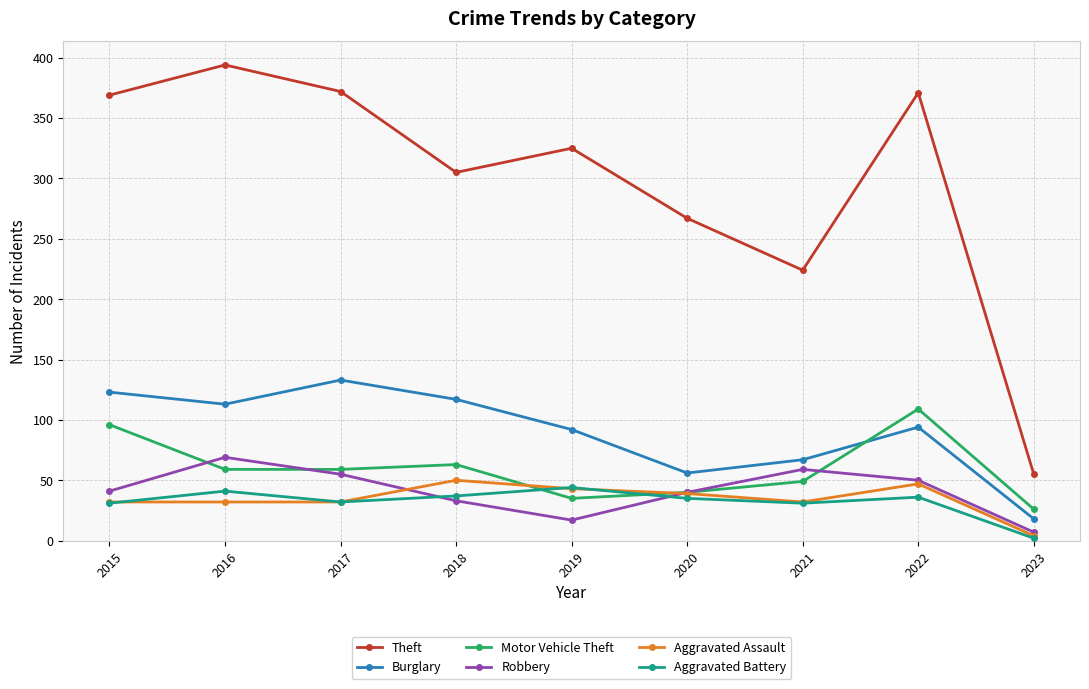

At which category does Burglary reach its first local valley?

2016